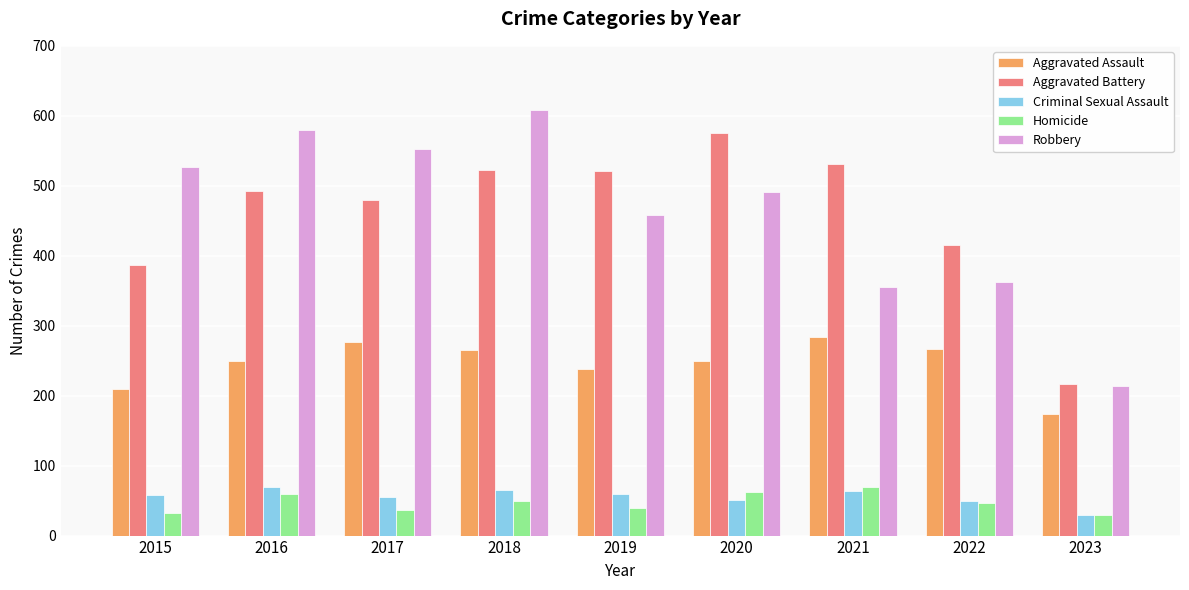

At which category is the sum across all series the highest?

2018